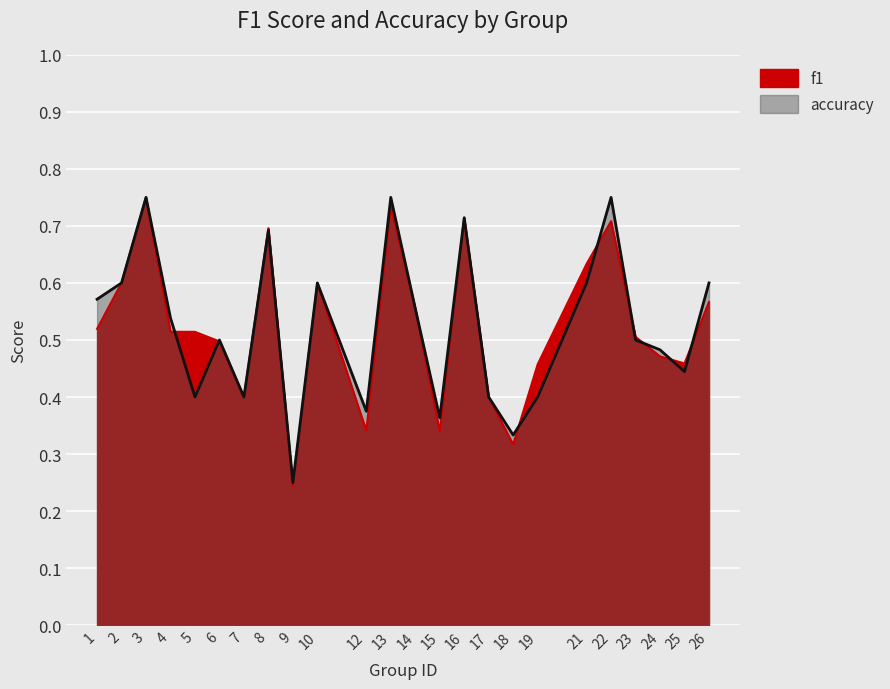

Rank the series by their average value, from highest to lowest.

accuracy, f1